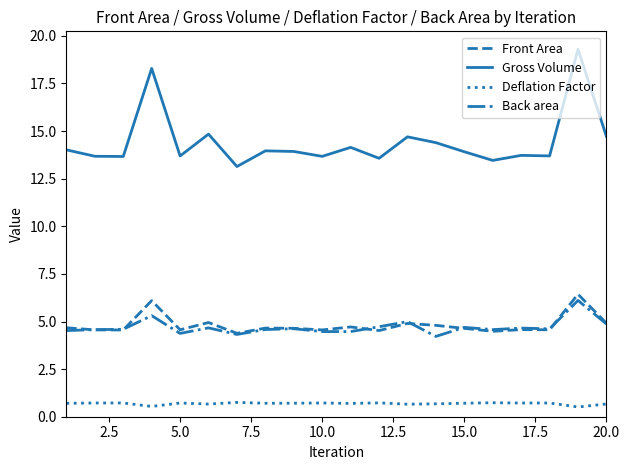

True or false: Back area and Deflation Factor cross at least once.

False